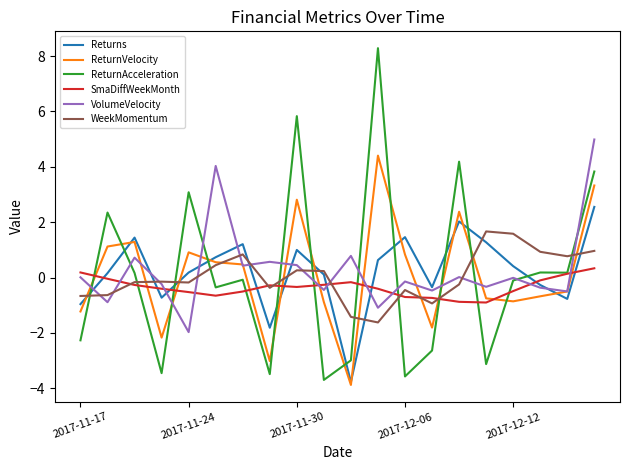

True or false: Returns has more than 1 interior local peaks.

True